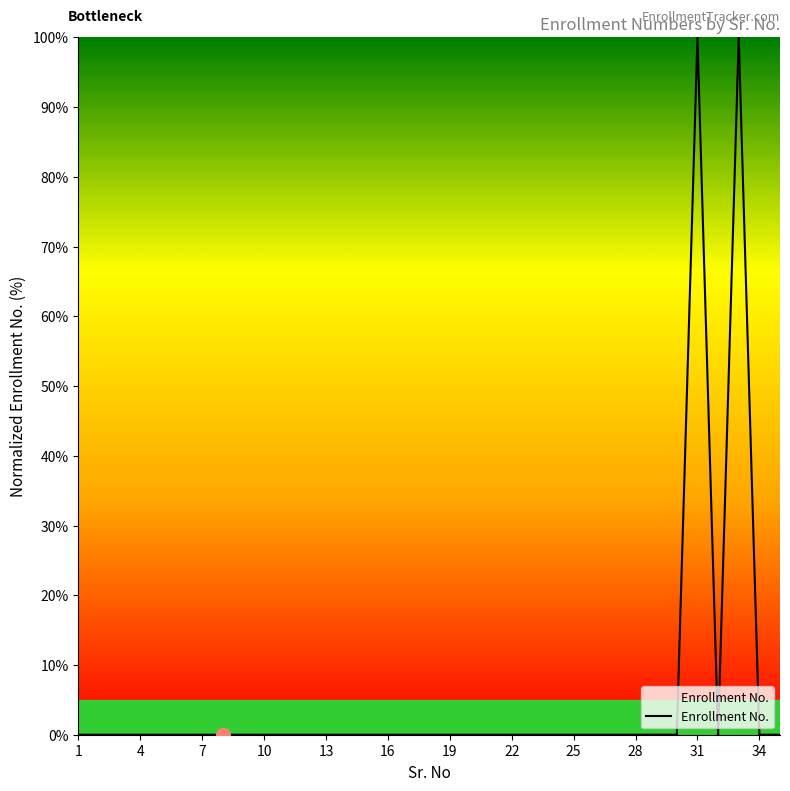

How many categories are shown in the chart?

35